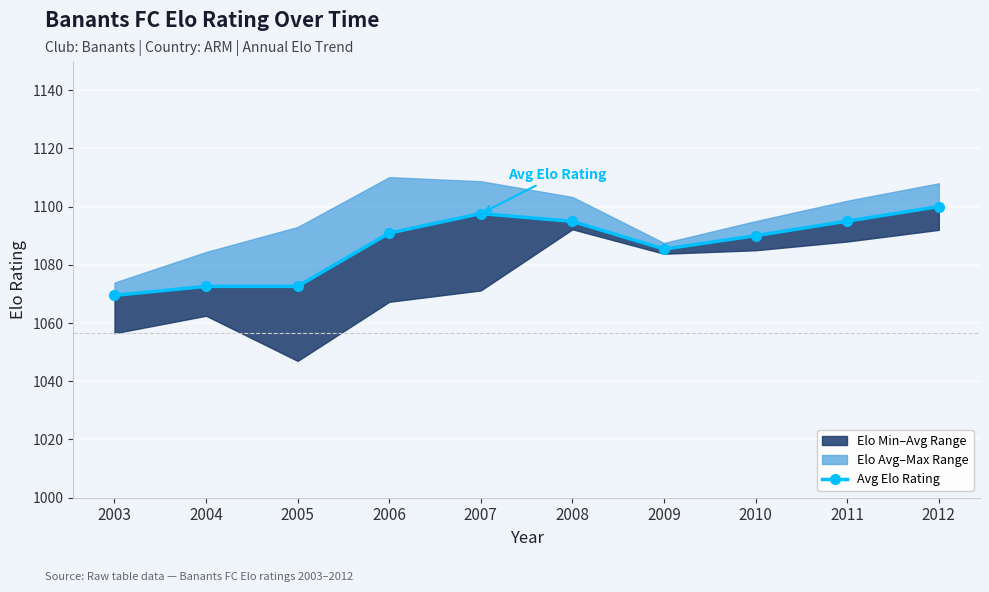

Read the value at 2008.

1094.9